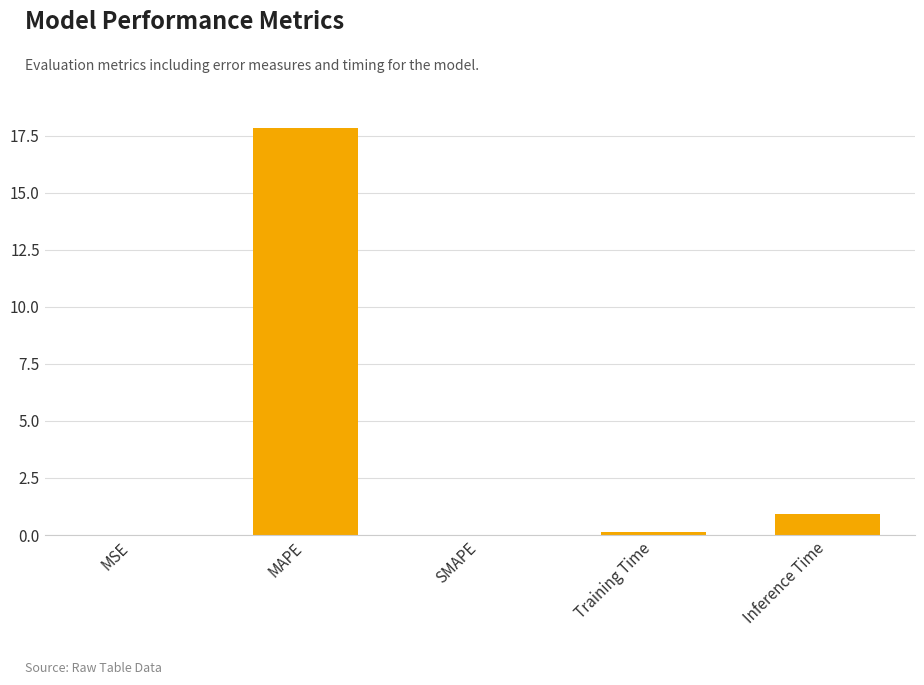

The chart shows a value of 0.1 at Training Time. True or false?

True